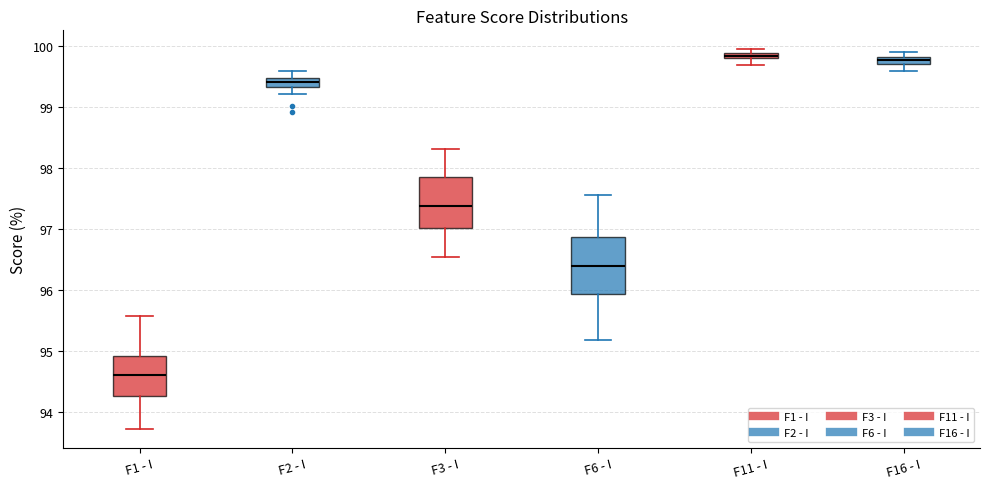

Where does the lower whisker of the box for F11 - I end on the y-axis? The values are not printed on the chart, so give them approximately, as read against the axis.

99.7